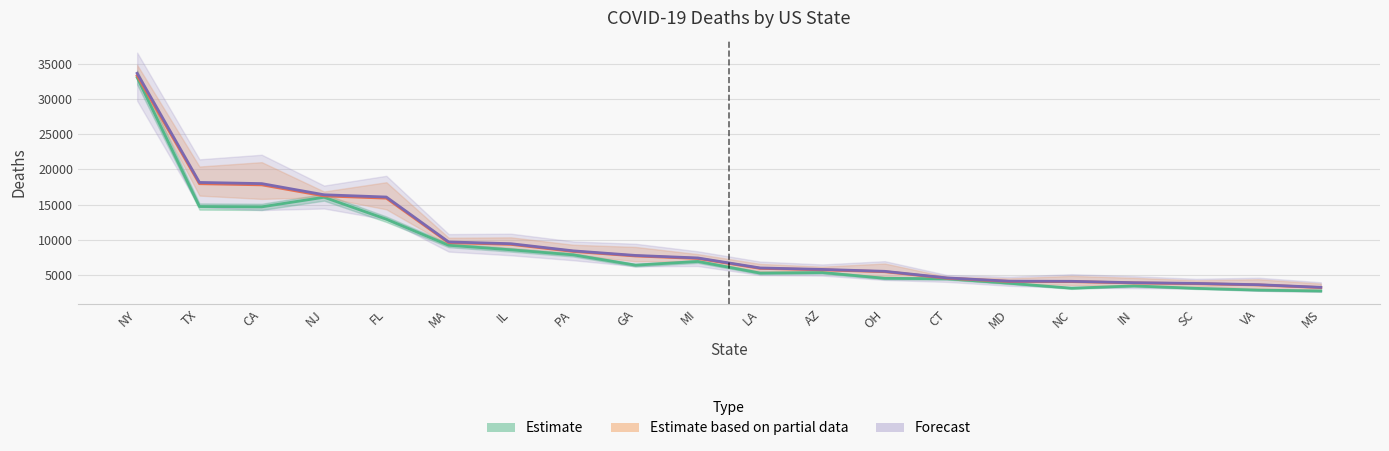

What is the sum of all total_deaths values?

188212.0